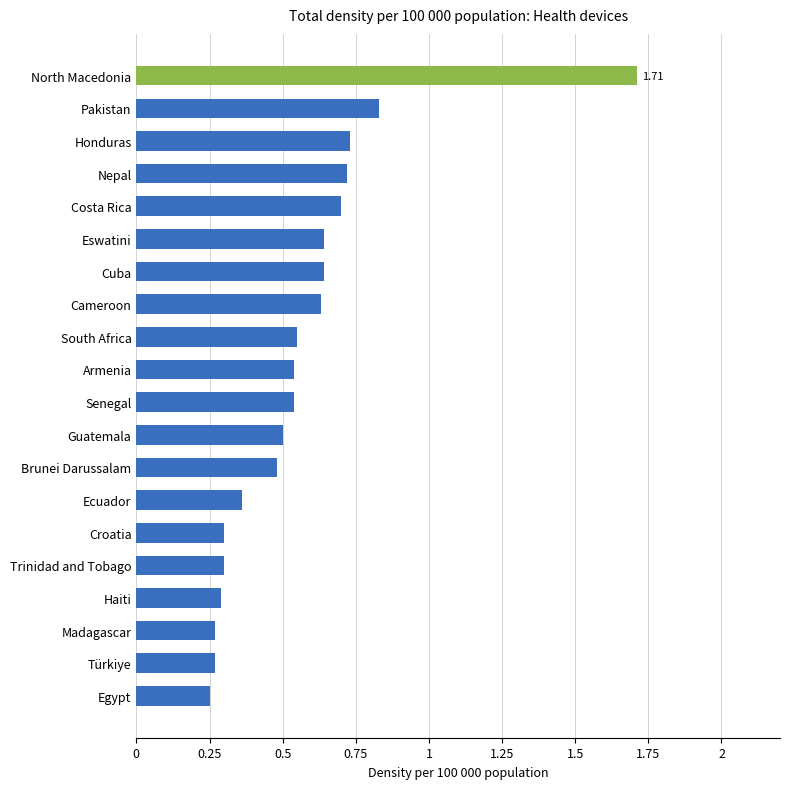

Which label corresponds to the largest value in the chart?

North Macedonia